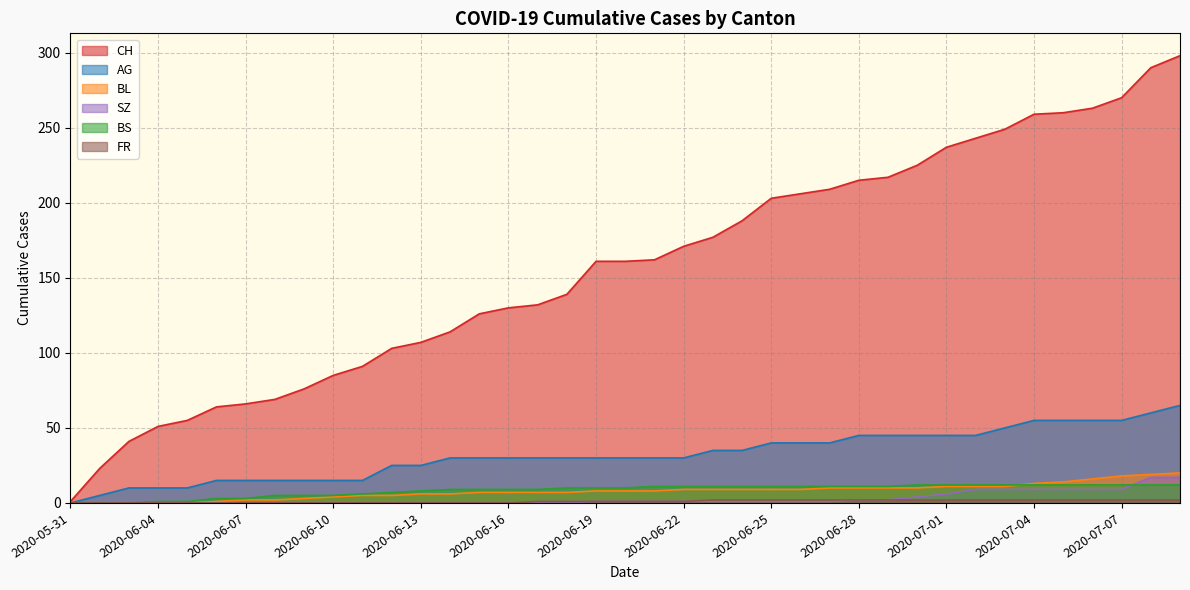

Reading left to right, transcribe all the data shown in this chart.

CH: 2020-05-31=1	2020-06-02=23	2020-06-03=41	2020-06-04=51	2020-06-05=55	2020-06-06=64	2020-06-07=66	2020-06-08=69	2020-06-09=76	2020-06-10=85	2020-06-11=91	2020-06-12=103	2020-06-13=107	2020-06-14=114	2020-06-15=126	2020-06-16=130	2020-06-17=132	2020-06-18=139	2020-06-19=161	2020-06-20=161	2020-06-21=162	2020-06-22=171	2020-06-23=177	2020-06-24=188	2020-06-25=203	2020-06-26=206	2020-06-27=209	2020-06-28=215	2020-06-29=217	2020-06-30=225	2020-07-01=237	2020-07-02=243	2020-07-03=249	2020-07-04=259	2020-07-05=260	2020-07-06=263	2020-07-07=270	2020-07-08=290	2020-07-09=298
AG: 2020-05-31=0	2020-06-02=5	2020-06-03=10	2020-06-04=10	2020-06-05=10	2020-06-06=15	2020-06-07=15	2020-06-08=15	2020-06-09=15	2020-06-10=15	2020-06-11=15	2020-06-12=25	2020-06-13=25	2020-06-14=30	2020-06-15=30	2020-06-16=30	2020-06-17=30	2020-06-18=30	2020-06-19=30	2020-06-20=30	2020-06-21=30	2020-06-22=30	2020-06-23=35	2020-06-24=35	2020-06-25=40	2020-06-26=40	2020-06-27=40	2020-06-28=45	2020-06-29=45	2020-06-30=45	2020-07-01=45	2020-07-02=45	2020-07-03=50	2020-07-04=55	2020-07-05=55	2020-07-06=55	2020-07-07=55	2020-07-08=60	2020-07-09=65
BL: 2020-05-31=0	2020-06-02=0	2020-06-03=0	2020-06-04=0	2020-06-05=0	2020-06-06=1	2020-06-07=2	2020-06-08=2	2020-06-09=3	2020-06-10=4	2020-06-11=5	2020-06-12=5	2020-06-13=6	2020-06-14=6	2020-06-15=7	2020-06-16=7	2020-06-17=7	2020-06-18=7	2020-06-19=8	2020-06-20=8	2020-06-21=8	2020-06-22=9	2020-06-23=9	2020-06-24=9	2020-06-25=9	2020-06-26=9	2020-06-27=10	2020-06-28=10	2020-06-29=10	2020-06-30=10	2020-07-01=11	2020-07-02=11	2020-07-03=11	2020-07-04=13	2020-07-05=14	2020-07-06=16	2020-07-07=18	2020-07-08=19	2020-07-09=20
BS: 2020-05-31=0	2020-06-02=0	2020-06-03=0	2020-06-04=1	2020-06-05=1	2020-06-06=3	2020-06-07=3	2020-06-08=5	2020-06-09=5	2020-06-10=5	2020-06-11=6	2020-06-12=7	2020-06-13=8	2020-06-14=9	2020-06-15=9	2020-06-16=9	2020-06-17=9	2020-06-18=10	2020-06-19=10	2020-06-20=10	2020-06-21=11	2020-06-22=11	2020-06-23=11	2020-06-24=11	2020-06-25=11	2020-06-26=11	2020-06-27=11	2020-06-28=11	2020-06-29=11	2020-06-30=12	2020-07-01=12	2020-07-02=12	2020-07-03=12	2020-07-04=12	2020-07-05=12	2020-07-06=12	2020-07-07=12	2020-07-08=12	2020-07-09=12
SZ: 2020-05-31=0	2020-06-02=0	2020-06-03=0	2020-06-04=0	2020-06-05=0	2020-06-06=0	2020-06-07=0	2020-06-08=0	2020-06-09=0	2020-06-10=0	2020-06-11=0	2020-06-12=0	2020-06-13=0	2020-06-14=0	2020-06-15=0	2020-06-16=0	2020-06-17=0	2020-06-18=0	2020-06-19=1	2020-06-20=1	2020-06-21=1	2020-06-22=1	2020-06-23=1	2020-06-24=1	2020-06-25=1	2020-06-26=1	2020-06-27=1	2020-06-28=2	2020-06-29=2	2020-06-30=4	2020-07-01=6	2020-07-02=9	2020-07-03=9	2020-07-04=9	2020-07-05=9	2020-07-06=9	2020-07-07=9	2020-07-08=17	2020-07-09=17
FR: 2020-05-31=0	2020-06-02=0	2020-06-03=0	2020-06-04=0	2020-06-05=0	2020-06-06=0	2020-06-07=0	2020-06-08=0	2020-06-09=0	2020-06-10=0	2020-06-11=0	2020-06-12=0	2020-06-13=0	2020-06-14=0	2020-06-15=0	2020-06-16=0	2020-06-17=1	2020-06-18=1	2020-06-19=1	2020-06-20=1	2020-06-21=1	2020-06-22=1	2020-06-23=2	2020-06-24=2	2020-06-25=2	2020-06-26=2	2020-06-27=2	2020-06-28=2	2020-06-29=2	2020-06-30=2	2020-07-01=2	2020-07-02=2	2020-07-03=2	2020-07-04=2	2020-07-05=2	2020-07-06=2	2020-07-07=2	2020-07-08=2	2020-07-09=2